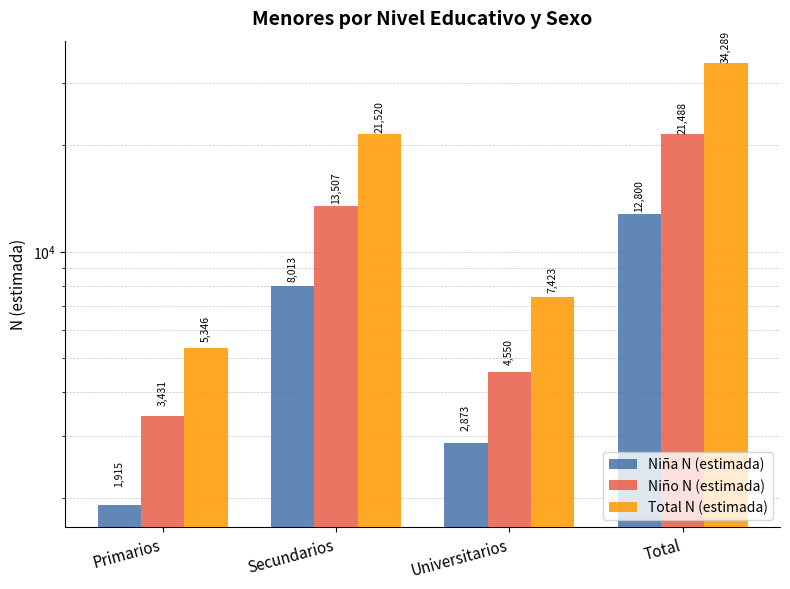

The Niña N (estimada) series shows 1034 at Universitarios. True or false?

False